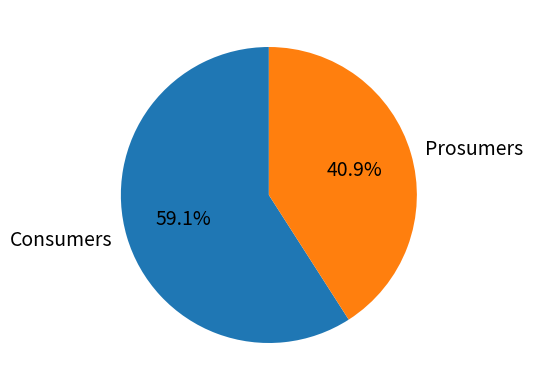

How many slices are in this pie chart?

2